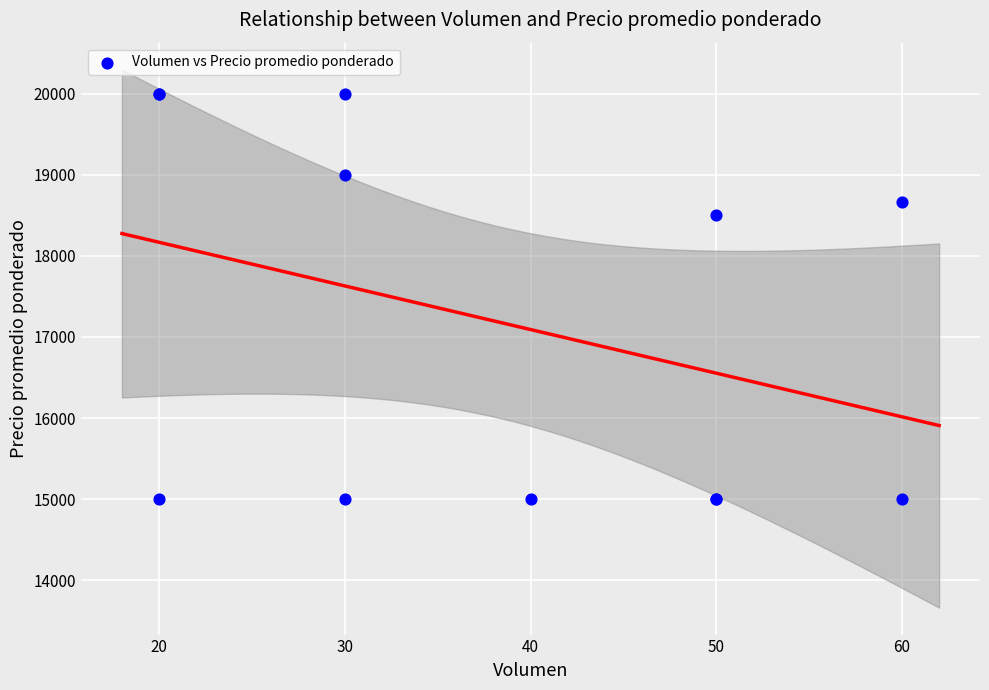

What Y value in the scatter plot is closest to 17500?

18500